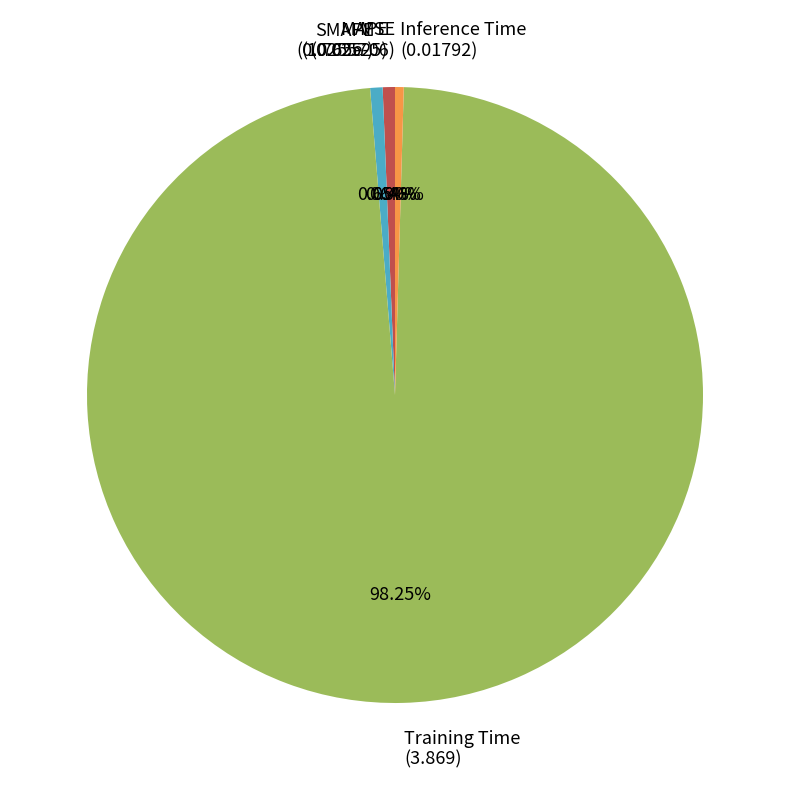

Which category has the biggest portion of the pie?

Training Time